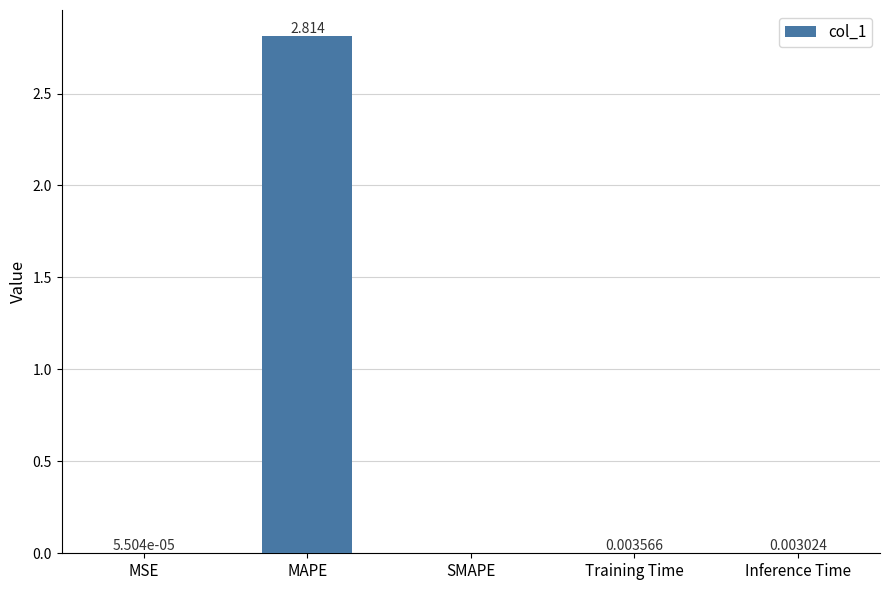

At which category does the chart reach its peak across all series?

MAPE